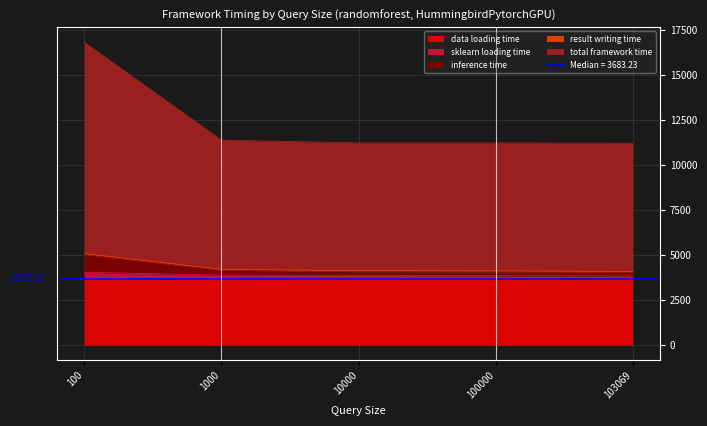

True or false: data loading time has a value of 6640.4 at 100000.

False